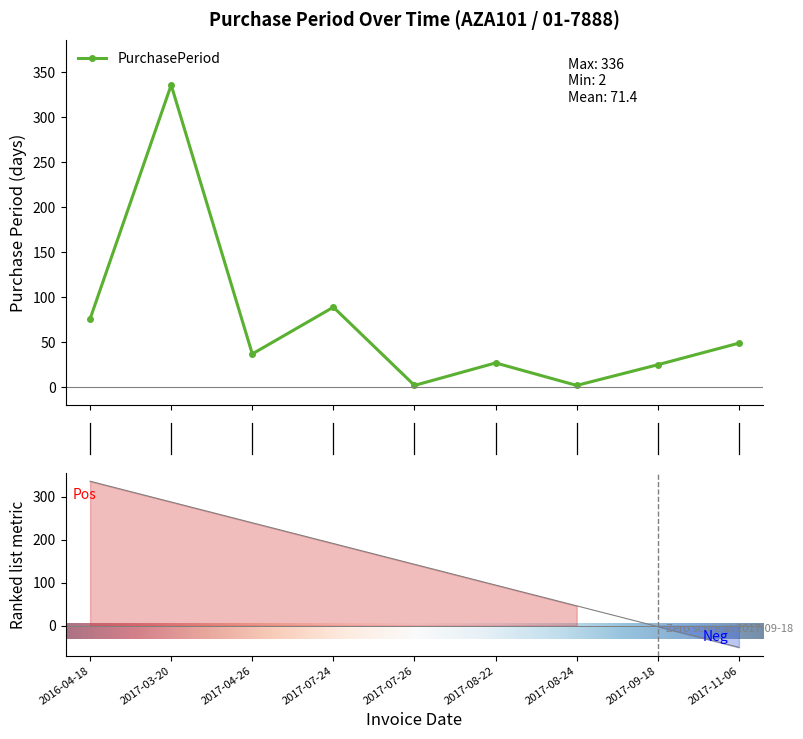

Does the chart have visible grid lines?

No